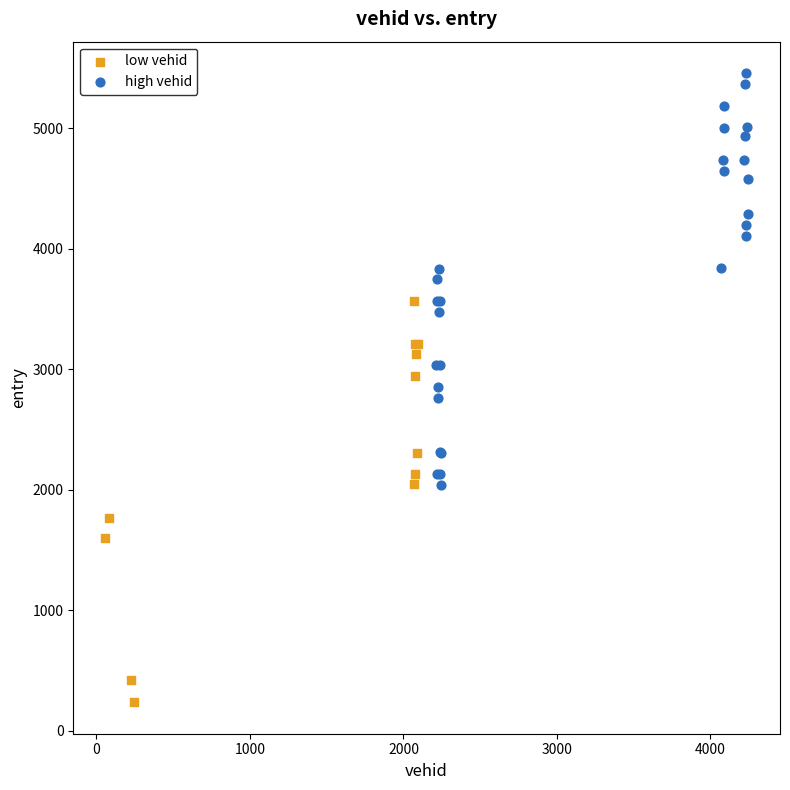

Which series reaches the maximum Y coordinate?

high vehid